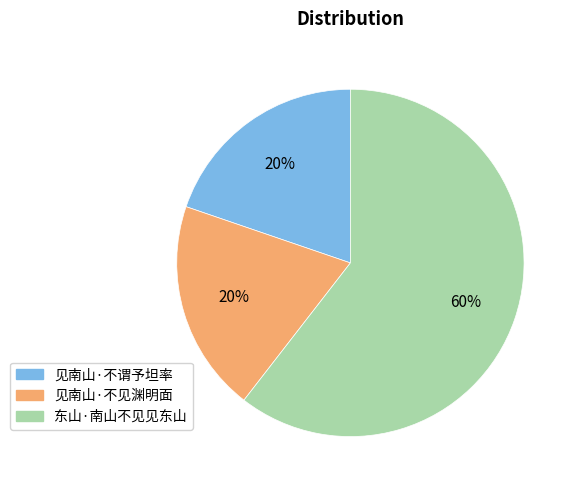

To the nearest percent, what is the combined percentage of 见南山·不谓予坦率 and 东山·南山不见见东山?

80%